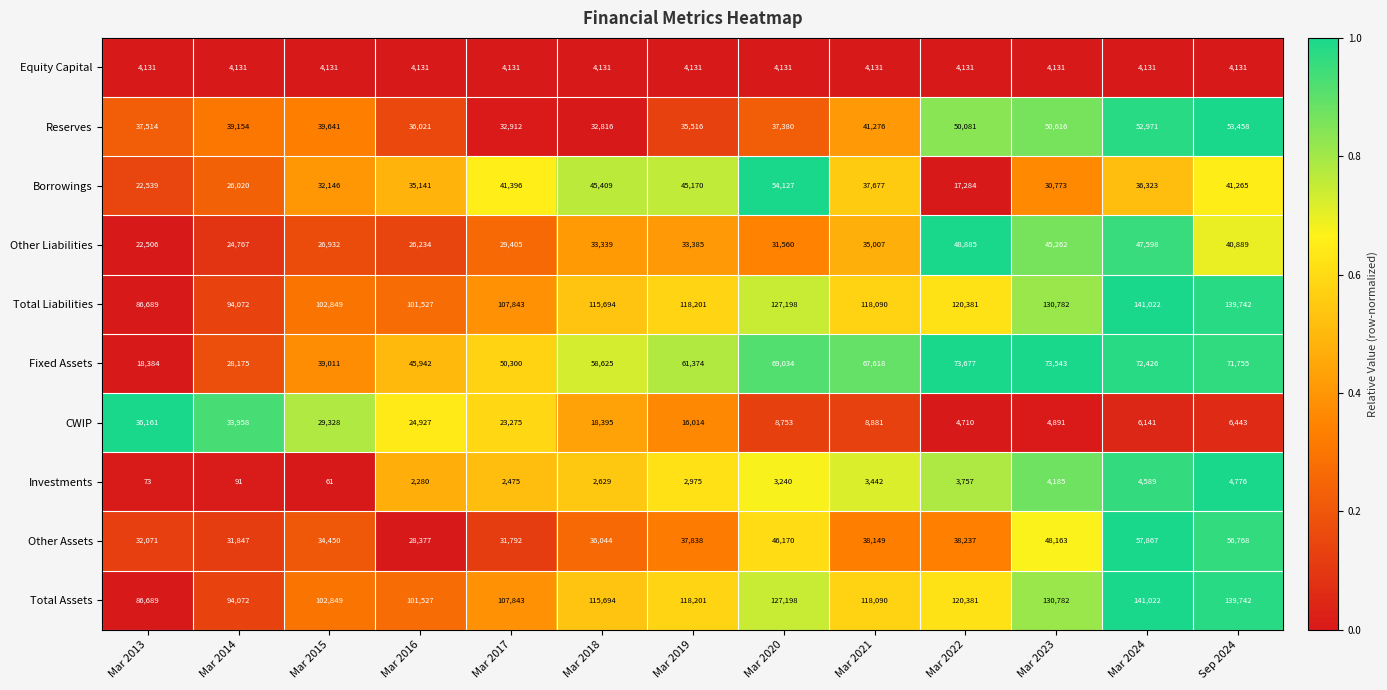

List the labels in order of Reserves value, largest first.

Sep 2024, Mar 2024, Mar 2023, Mar 2022, Mar 2021, Mar 2015, Mar 2014, Mar 2013, Mar 2020, Mar 2016, Mar 2019, Mar 2017, Mar 2018